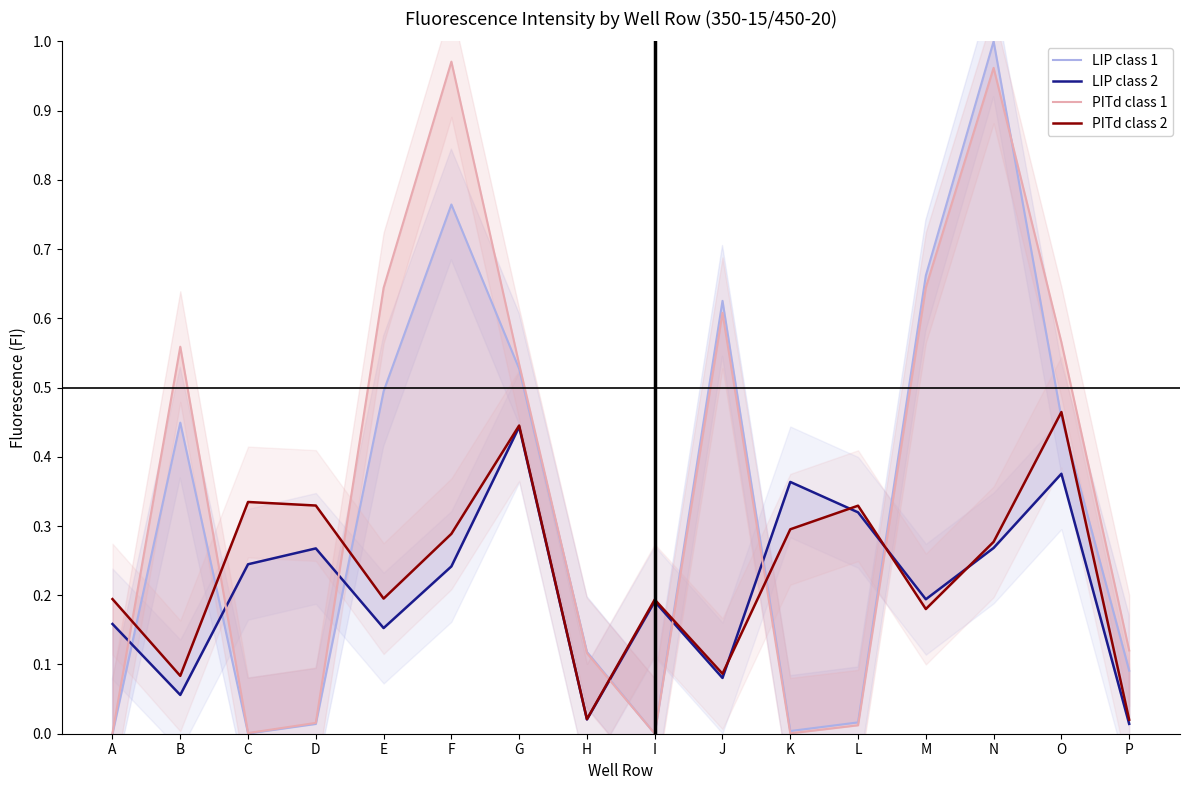

Is the value of LIP class 1 at C greater than the value of PITd class 2 at P?

No